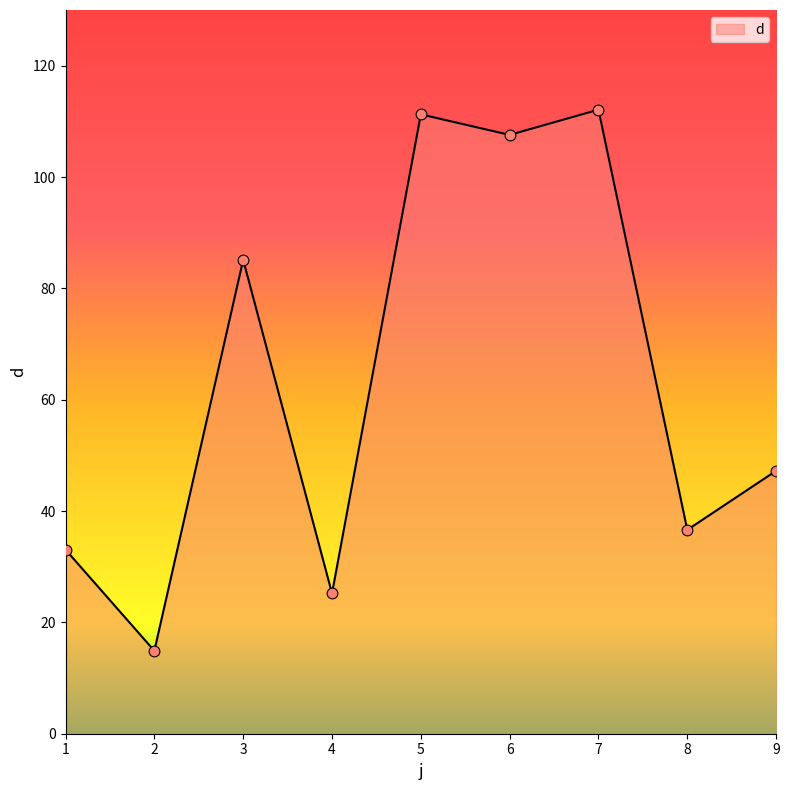

Which has a higher value, 9 or 1?

9